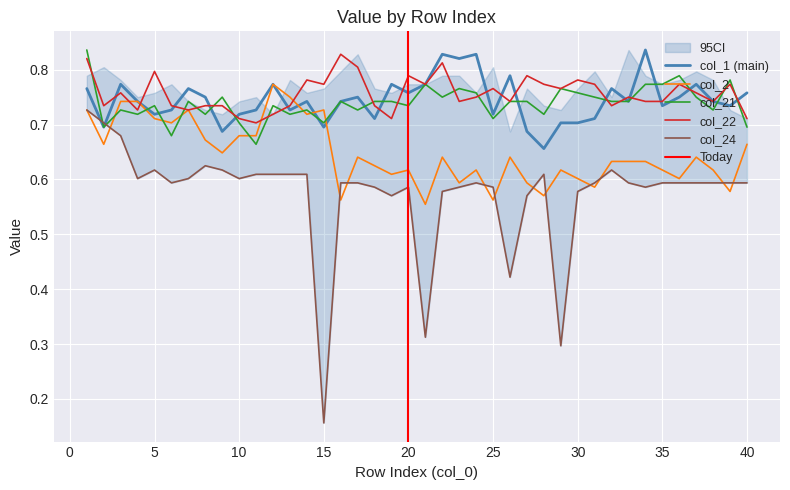

Reading left to right, list all the values displayed in this chart.

col_1: 1=0.8	2=0.7	3=0.8	4=0.7	5=0.7	6=0.7	7=0.8	8=0.8	9=0.7	10=0.7	11=0.7	12=0.8	13=0.7	14=0.7	15=0.7	16=0.7	17=0.8	18=0.7	19=0.8	20=0.8	21=0.8	22=0.8	23=0.8	24=0.8	25=0.7	26=0.8	27=0.7	28=0.7	29=0.7	30=0.7	31=0.7	32=0.8	33=0.7	34=0.8	35=0.7	36=0.8	37=0.8	38=0.7	39=0.7	40=0.8
col_2: 1=0.7	2=0.7	3=0.7	4=0.7	5=0.7	6=0.7	7=0.7	8=0.7	9=0.6	10=0.7	11=0.7	12=0.8	13=0.8	14=0.7	15=0.7	16=0.6	17=0.6	18=0.6	19=0.6	20=0.6	21=0.6	22=0.6	23=0.6	24=0.6	25=0.6	26=0.6	27=0.6	28=0.6	29=0.6	30=0.6	31=0.6	32=0.6	33=0.6	34=0.6	35=0.6	36=0.6	37=0.6	38=0.6	39=0.6	40=0.7
col_21: 1=0.8	2=0.7	3=0.7	4=0.7	5=0.7	6=0.7	7=0.7	8=0.7	9=0.8	10=0.7	11=0.7	12=0.7	13=0.7	14=0.7	15=0.7	16=0.7	17=0.7	18=0.7	19=0.7	20=0.7	21=0.8	22=0.8	23=0.8	24=0.8	25=0.7	26=0.7	27=0.7	28=0.7	29=0.8	30=0.8	31=0.8	32=0.7	33=0.7	34=0.8	35=0.8	36=0.8	37=0.8	38=0.7	39=0.8	40=0.7
col_22: 1=0.8	2=0.7	3=0.8	4=0.7	5=0.8	6=0.7	7=0.7	8=0.7	9=0.7	10=0.7	11=0.7	12=0.7	13=0.7	14=0.8	15=0.8	16=0.8	17=0.8	18=0.7	19=0.7	20=0.8	21=0.8	22=0.8	23=0.7	24=0.8	25=0.8	26=0.7	27=0.8	28=0.8	29=0.8	30=0.8	31=0.8	32=0.7	33=0.8	34=0.7	35=0.7	36=0.8	37=0.8	38=0.7	39=0.8	40=0.7
col_24: 1=0.7	2=0.7	3=0.7	4=0.6	5=0.6	6=0.6	7=0.6	8=0.6	9=0.6	10=0.6	11=0.6	12=0.6	13=0.6	14=0.6	15=0.2	16=0.6	17=0.6	18=0.6	19=0.6	20=0.6	21=0.3	22=0.6	23=0.6	24=0.6	25=0.6	26=0.4	27=0.6	28=0.6	29=0.3	30=0.6	31=0.6	32=0.6	33=0.6	34=0.6	35=0.6	36=0.6	37=0.6	38=0.6	39=0.6	40=0.6